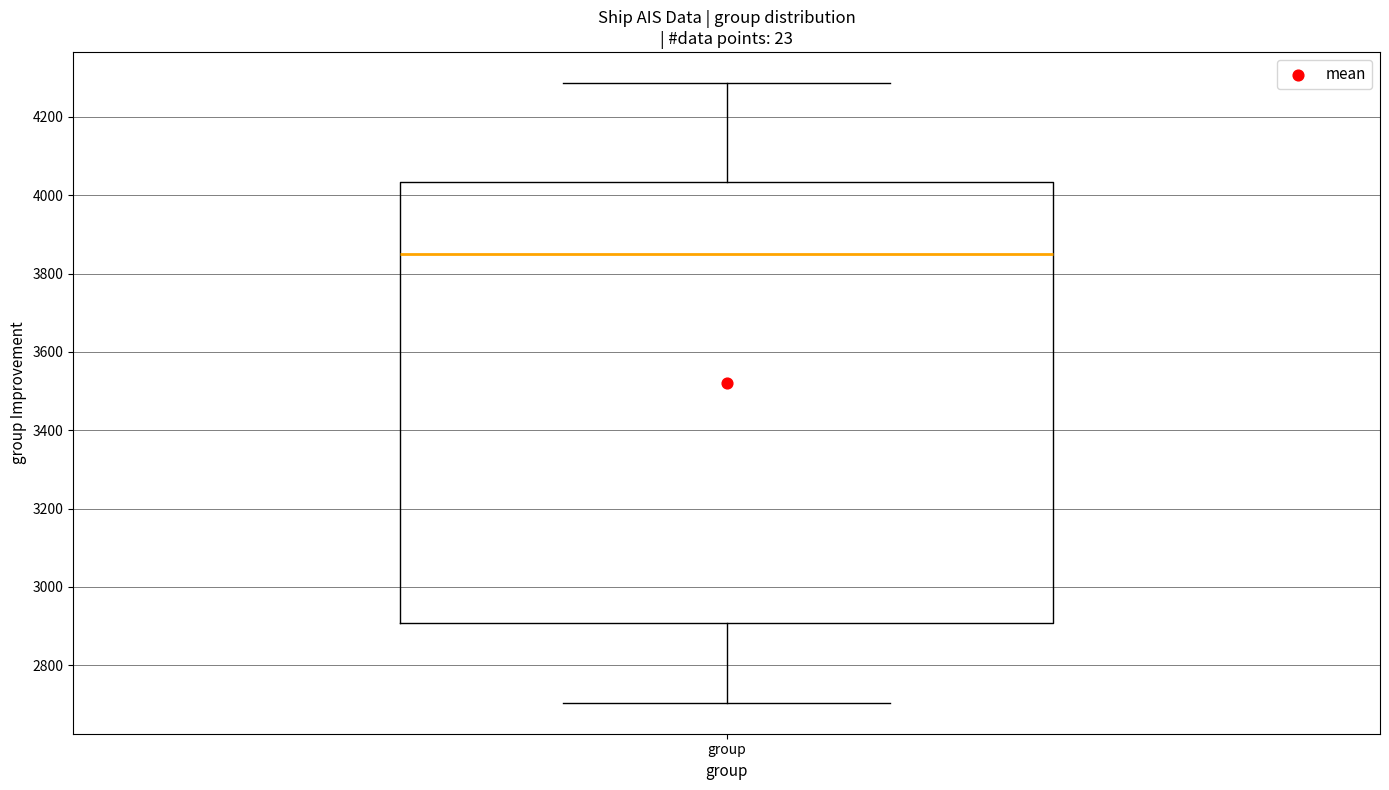

Read this box plot against the y-axis: the position of the median line, the range covered by the box, and the ends of both whiskers. The values are not printed on the chart, so give them approximately, as read against the axis.

median 3840, box 2900 to 4040, whiskers 2700 to 4280